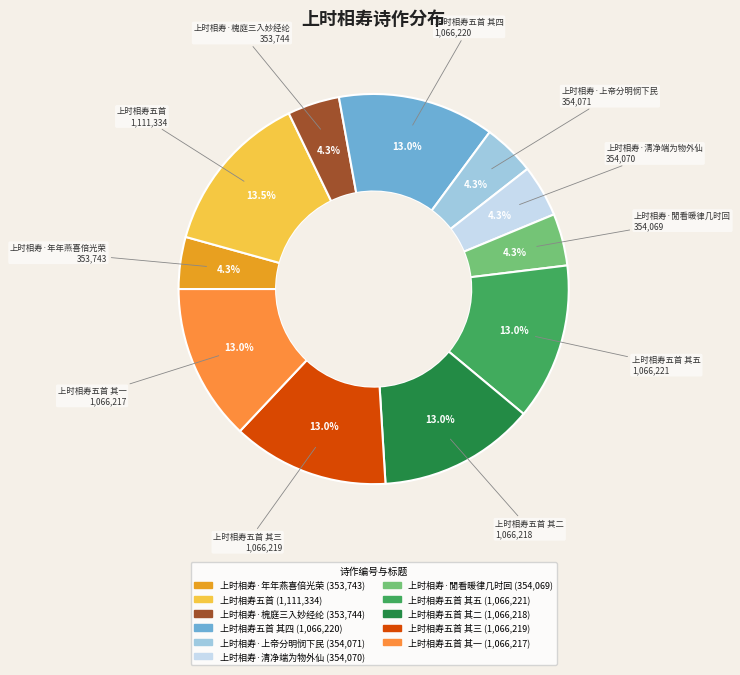

Rank the categories by value from highest to lowest.

上时相寿五首, 上时相寿五首 其五, 上时相寿五首 其四, 上时相寿五首 其三, 上时相寿五首 其二, 上时相寿五首 其一, 上时相寿·上帝分明悯下民, 上时相寿·清净端为物外仙, 上时相寿·閒看暖律几时回, 上时相寿·槐庭三入妙经纶, 上时相寿·年年燕喜倍光荣